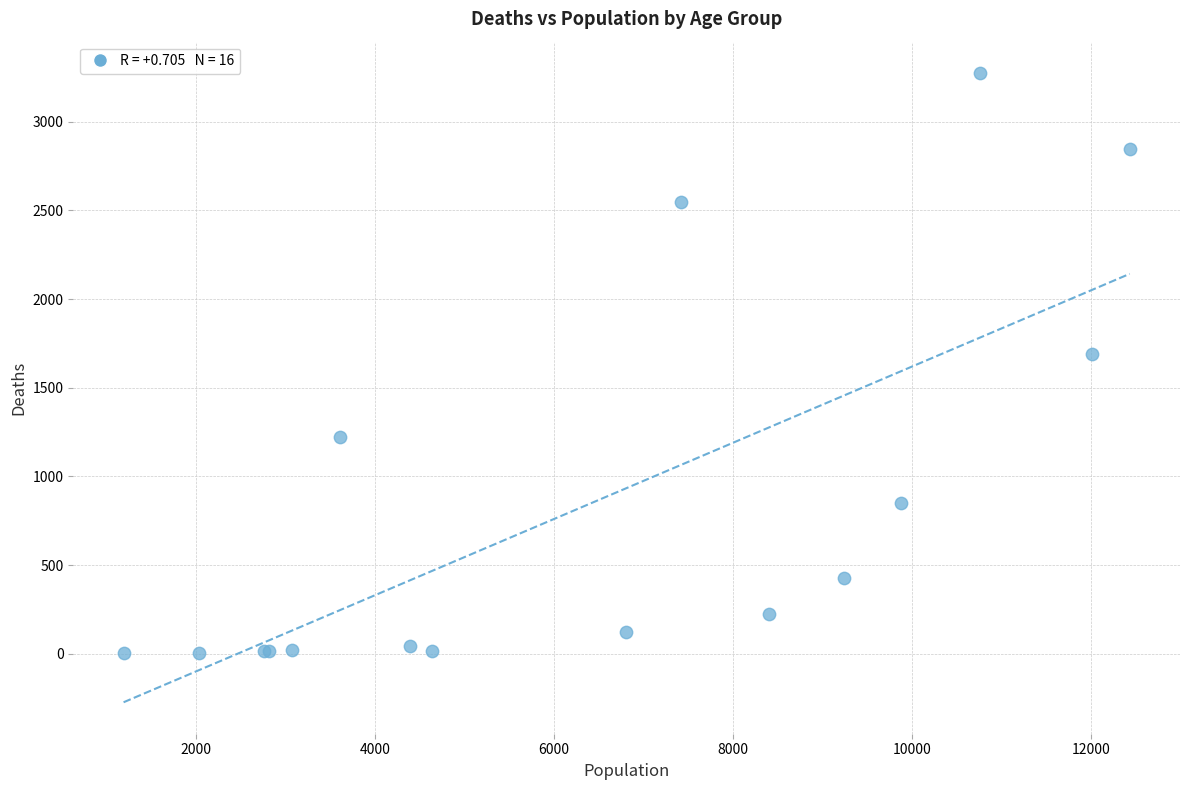

What Y value in the scatter plot is closest to 1638?

1690